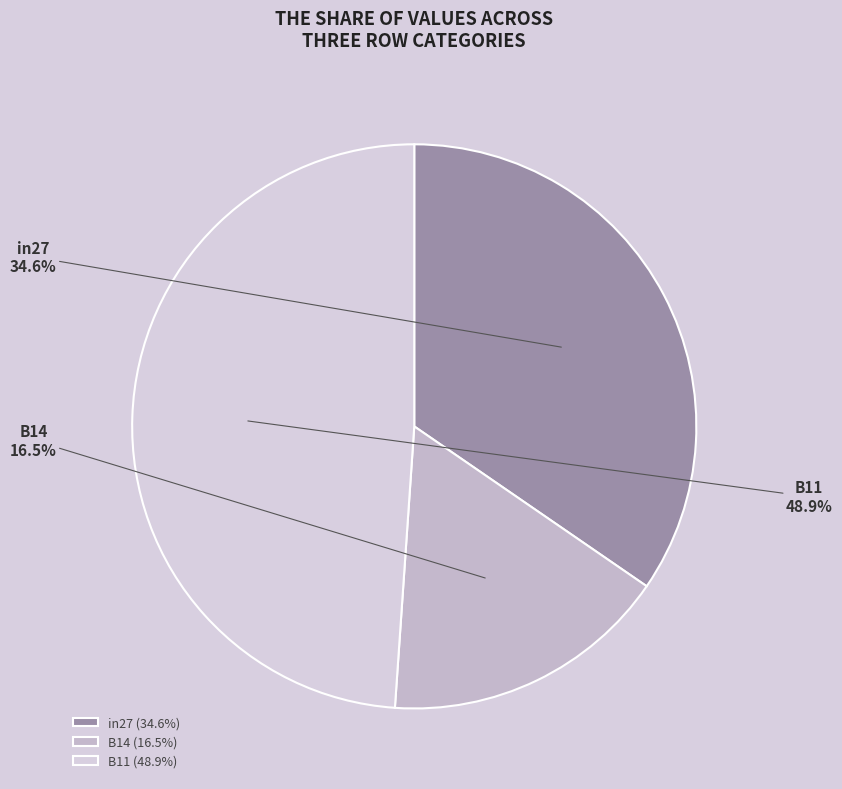

To the nearest percent, what percentage of the pie is B11?

49%